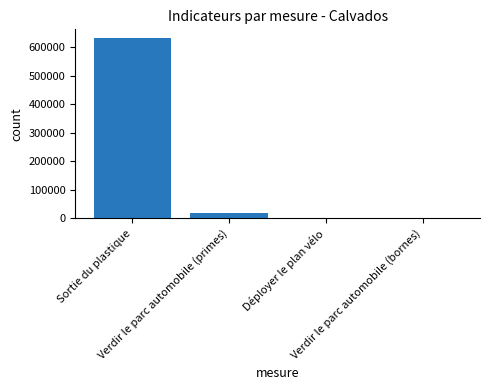

What is the change in value from Sortie du plastique to Déployer le plan vélo?

-629000